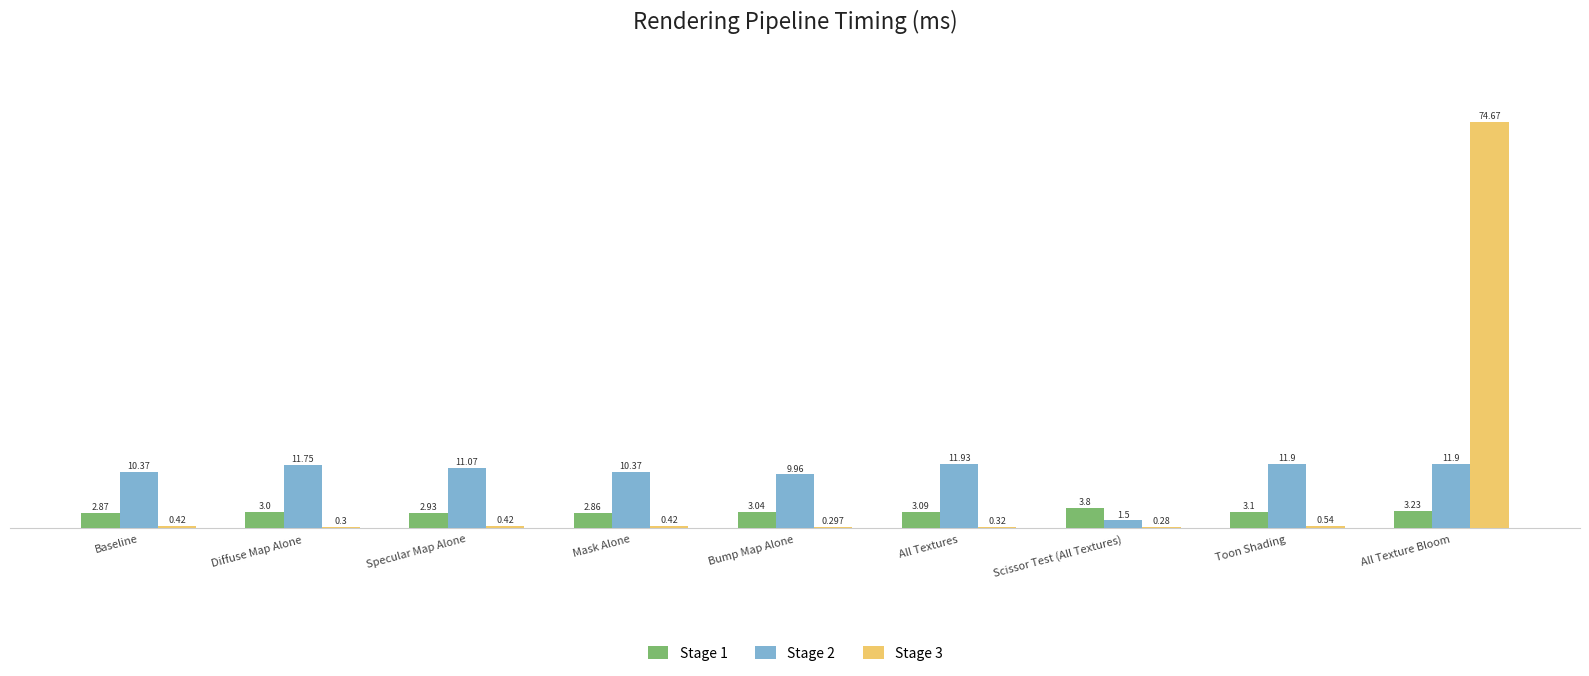

How many bars are there in each group?

3